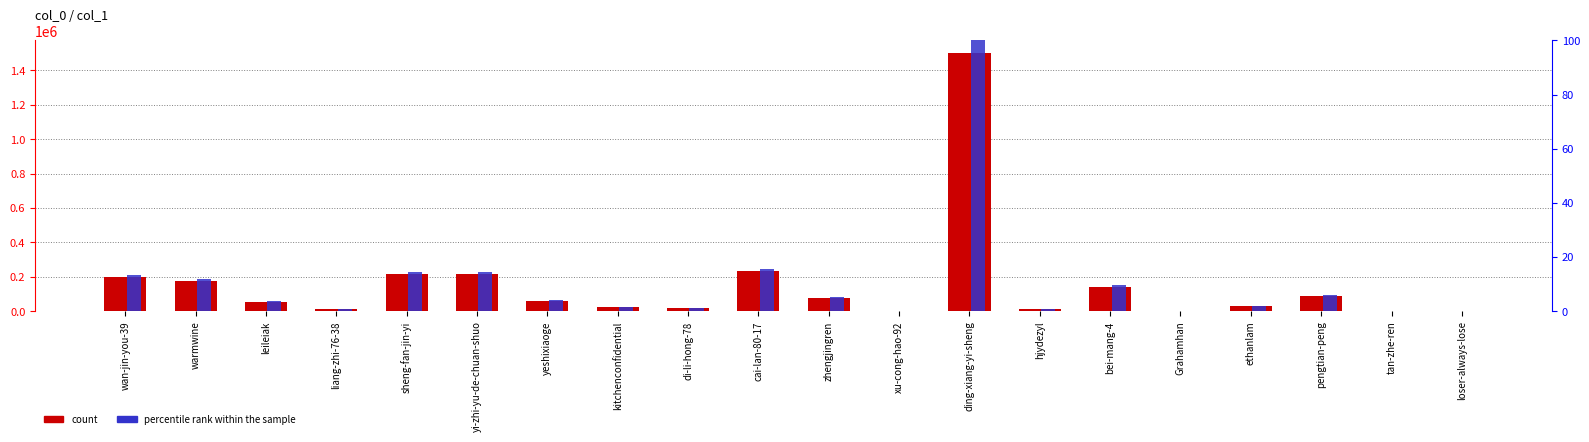

What is the lowest value of the count series?

700.0